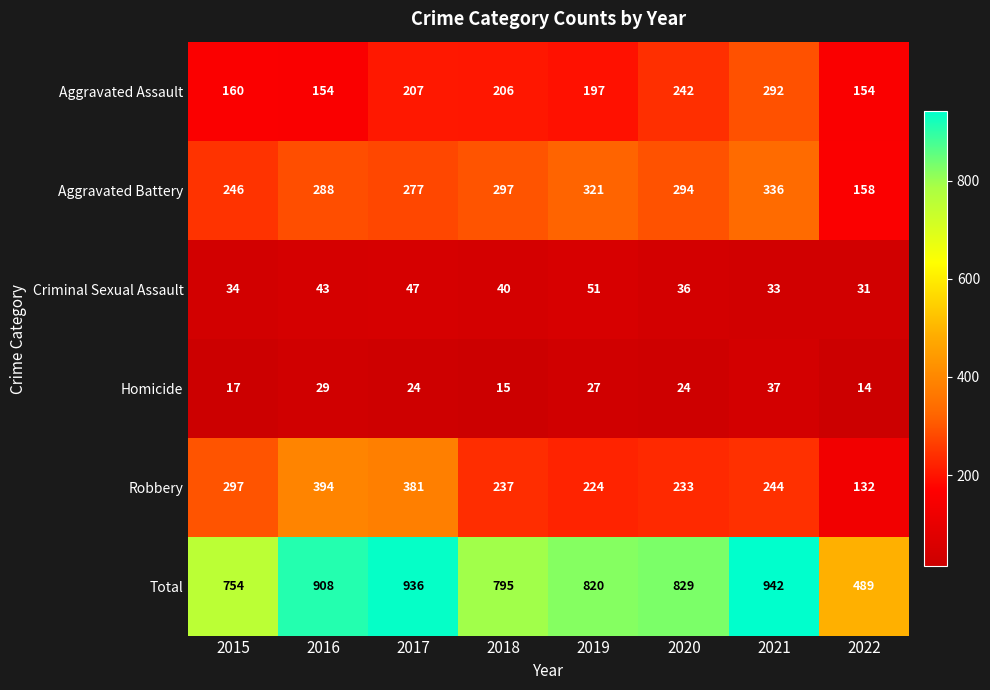

What is the approximate value of Total at 2021, to the nearest 5?

940